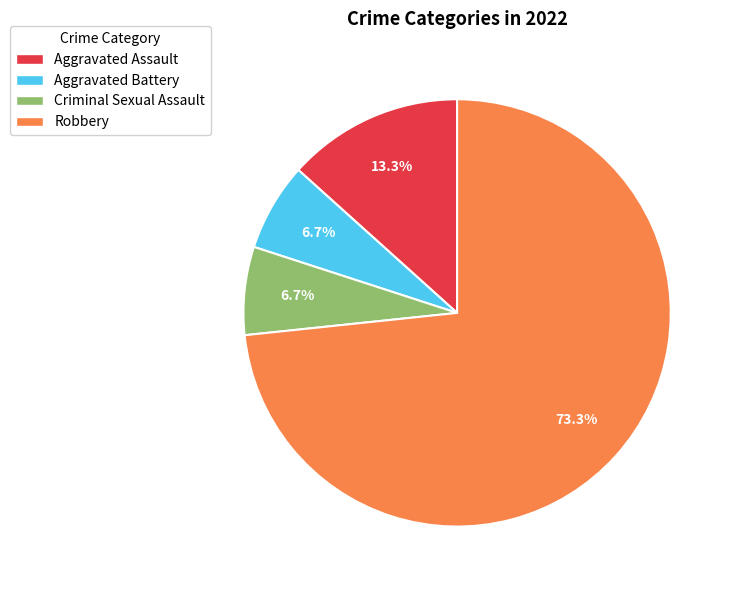

What is the total percentage of Aggravated Assault and Criminal Sexual Assault?

20.0%